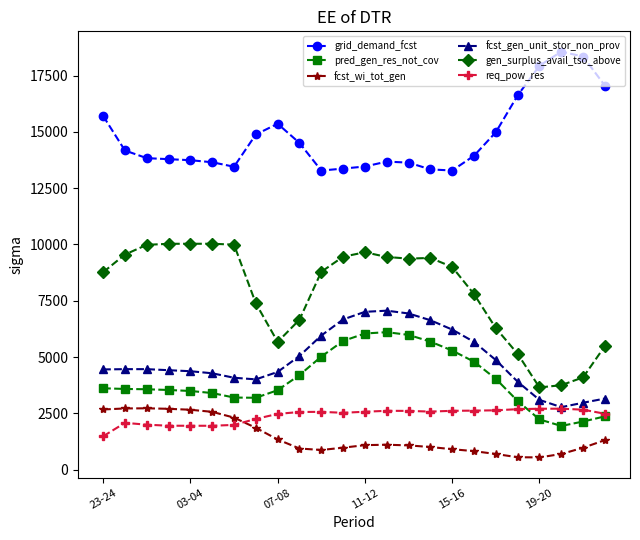

What is the smallest value displayed?

544